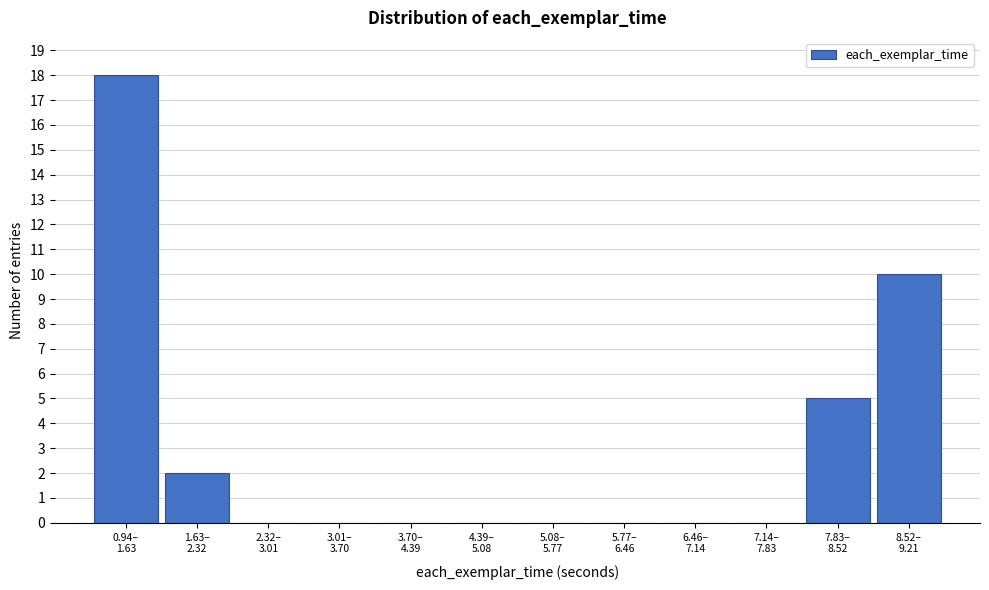

What is the greatest value displayed?

18